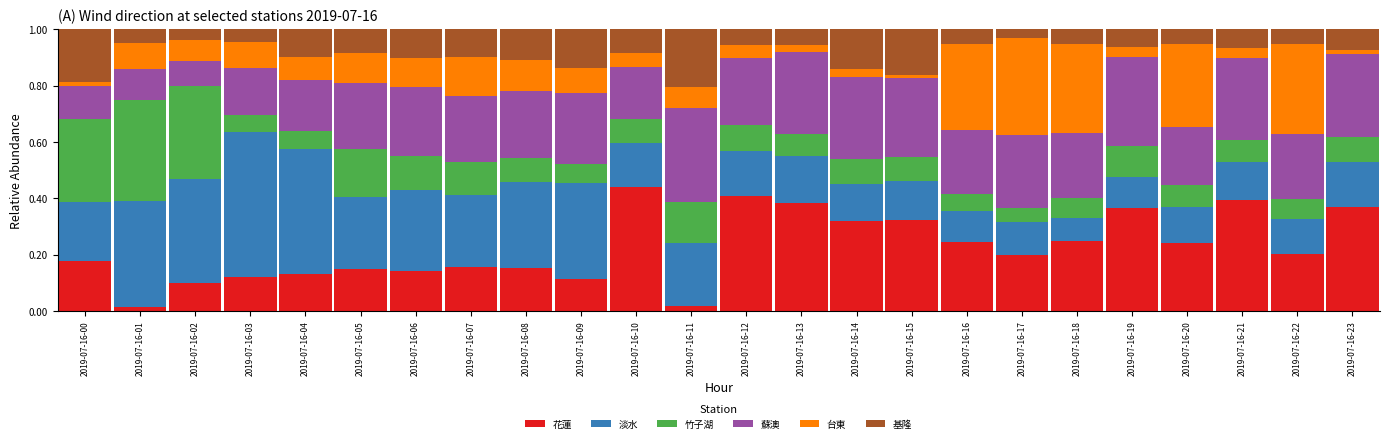

True or false: 花蓮 has a value of 0.2 at 2019-07-16-08.

True